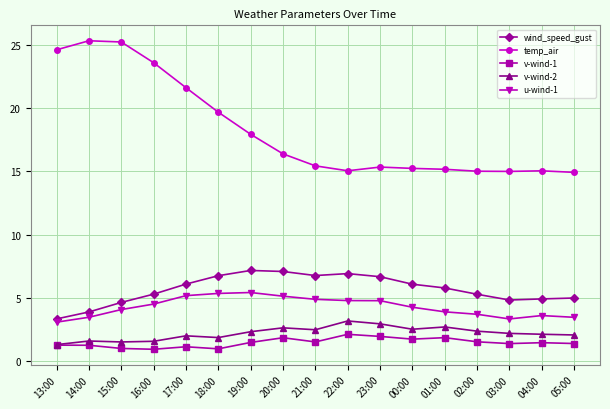

What is the total value across all series at 23:00?

31.7